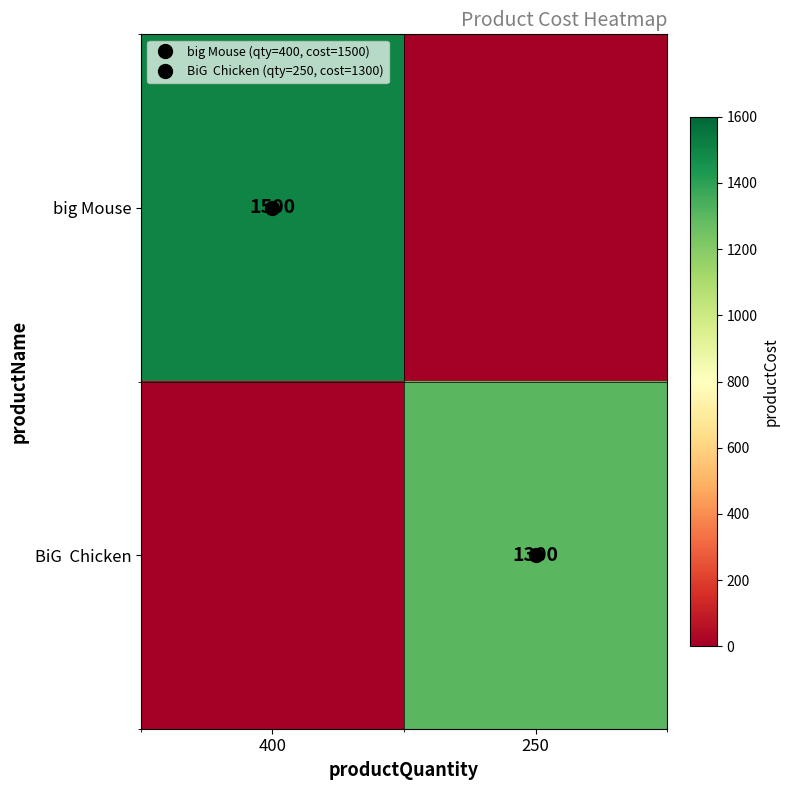

The big Mouse series shows 1500 at 400. True or false?

True